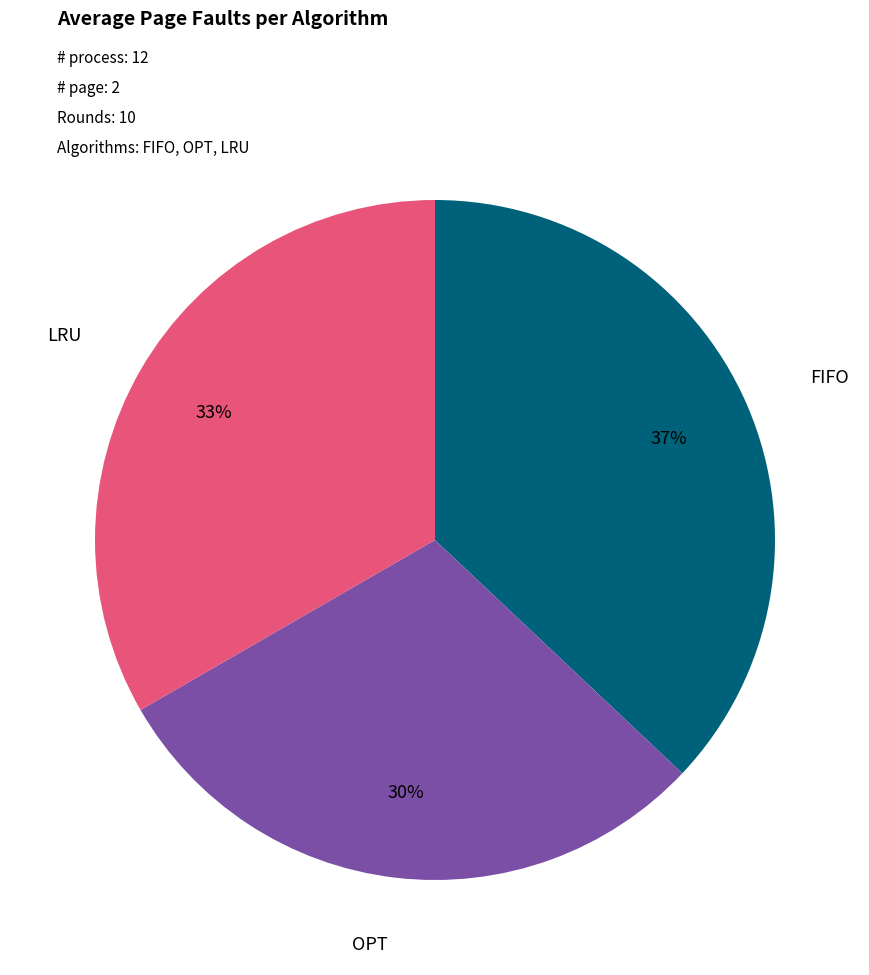

Is it true that OPT is 18% of the pie?

False